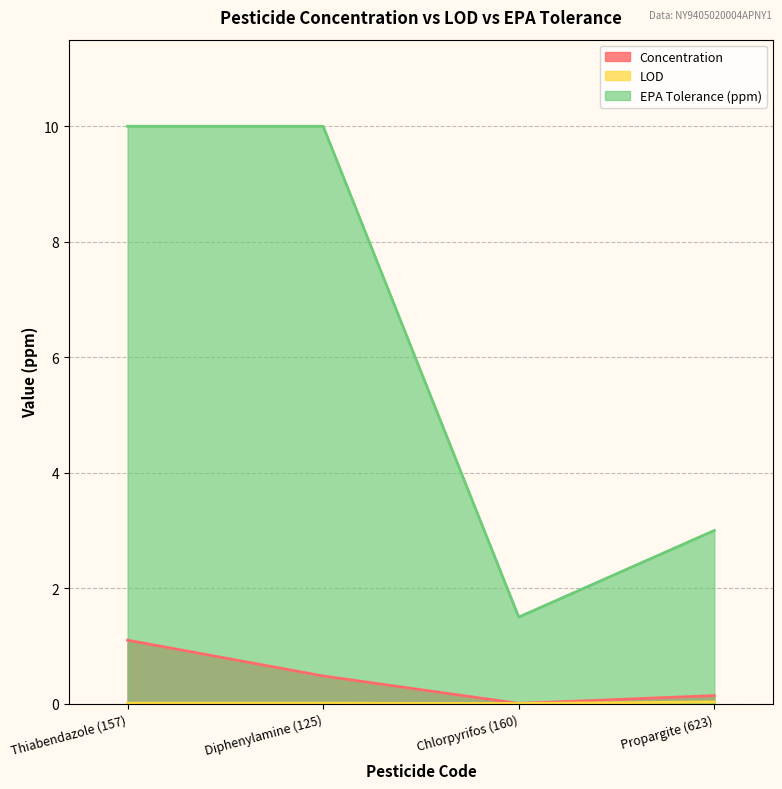

Does the chart display data point markers on the line(s)?

No